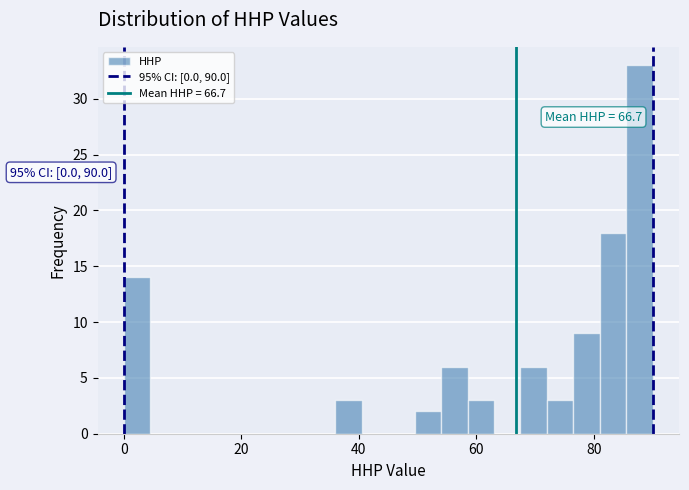

Read against the x-axis, roughly where is the centre of the tallest bar?

88